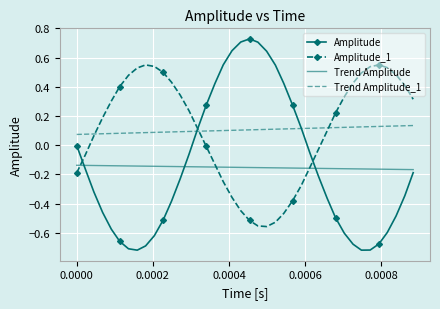

How many positive values does the Amplitude_1 series have?

24